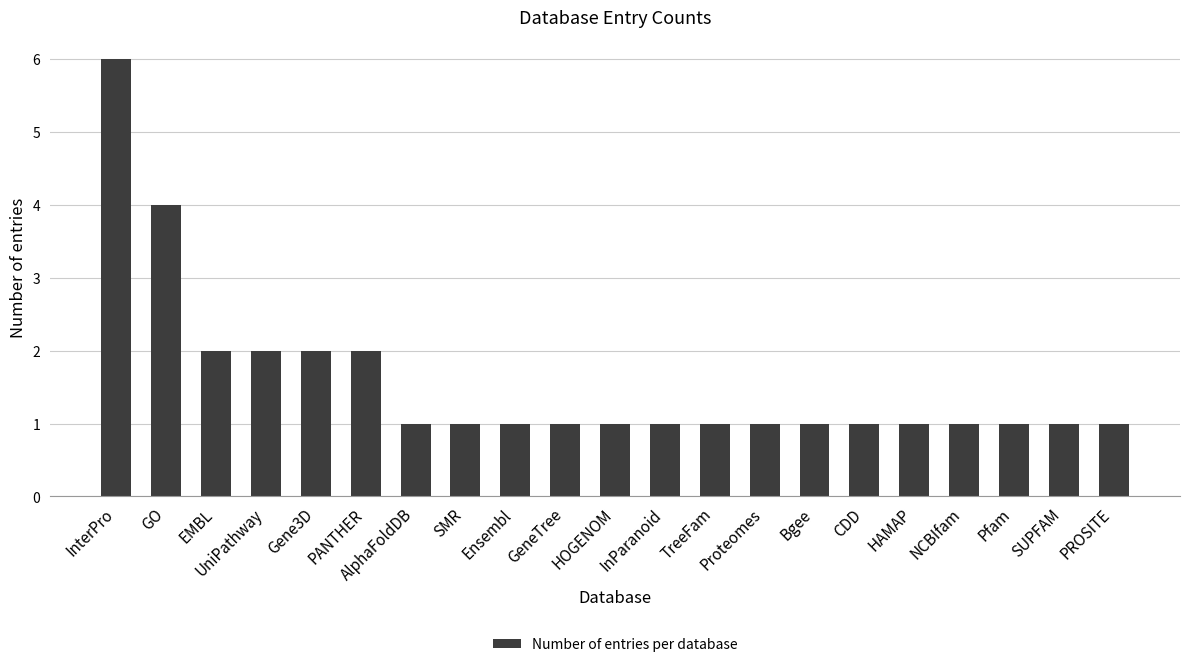

Reading left to right, list all the values displayed in this chart.

InterPro=6	GO=4	EMBL=2	UniPathway=2	Gene3D=2	PANTHER=2	AlphaFoldDB=1	SMR=1	Ensembl=1	GeneTree=1	HOGENOM=1	InParanoid=1	TreeFam=1	Proteomes=1	Bgee=1	CDD=1	HAMAP=1	NCBIfam=1	Pfam=1	SUPFAM=1	PROSITE=1